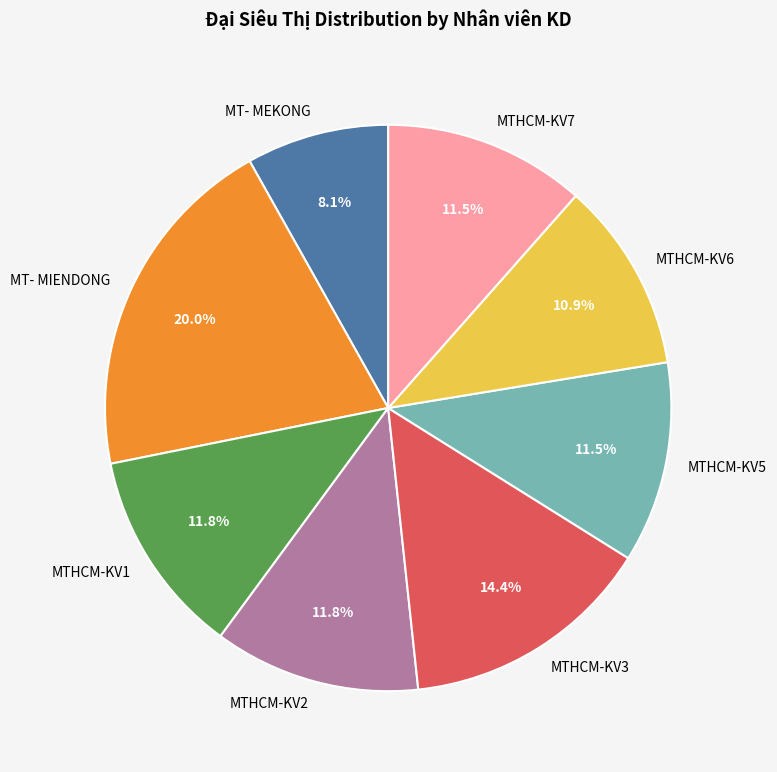

What is the largest slice in the pie chart?

MT- MIENDONG